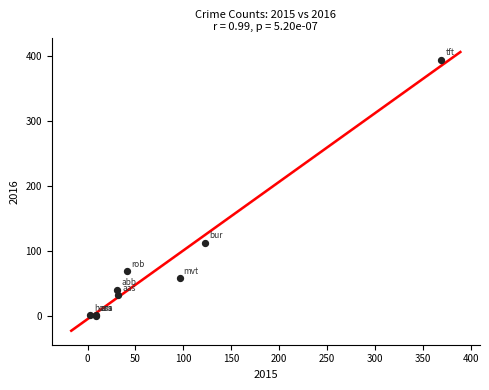

What Y value in the scatter plot is closest to 197?

113